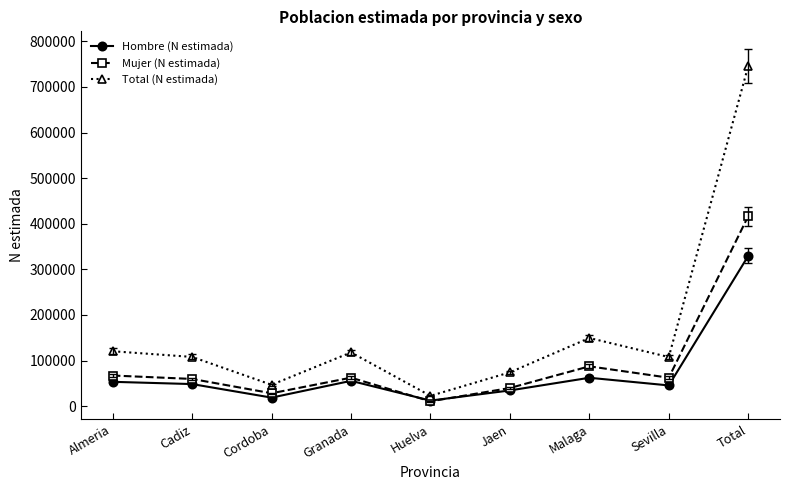

At how many categories does at least one series exceed 224469?

1